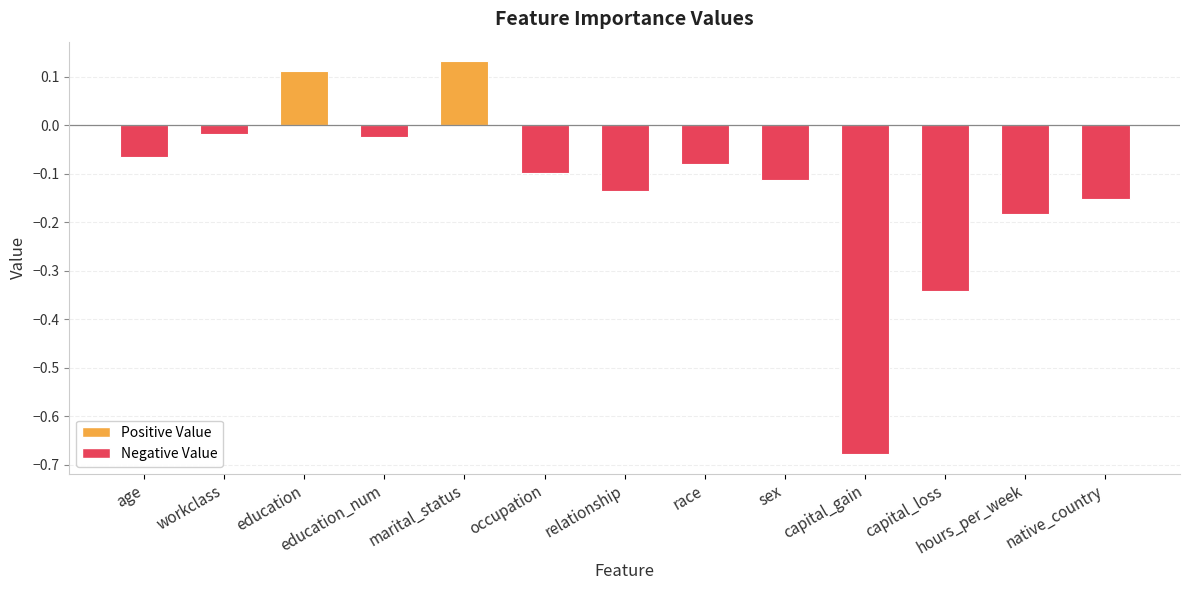

Is it true that the value at occupation is -0.0?

False